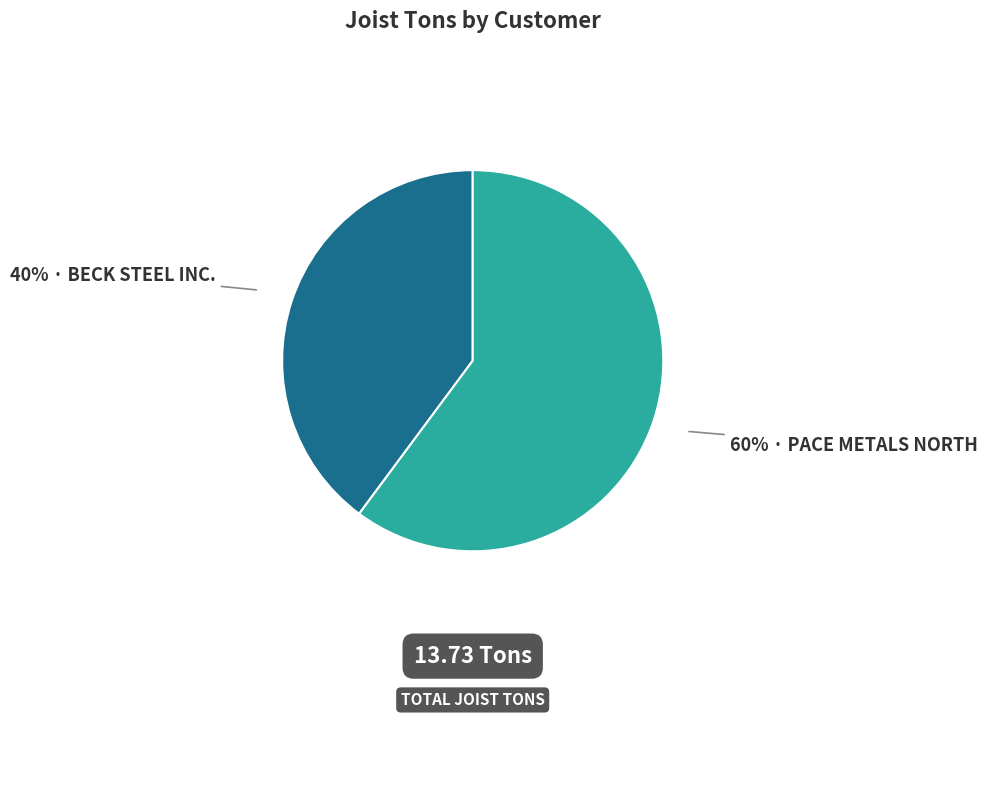

To the nearest percent, what is the average slice percentage?

50%